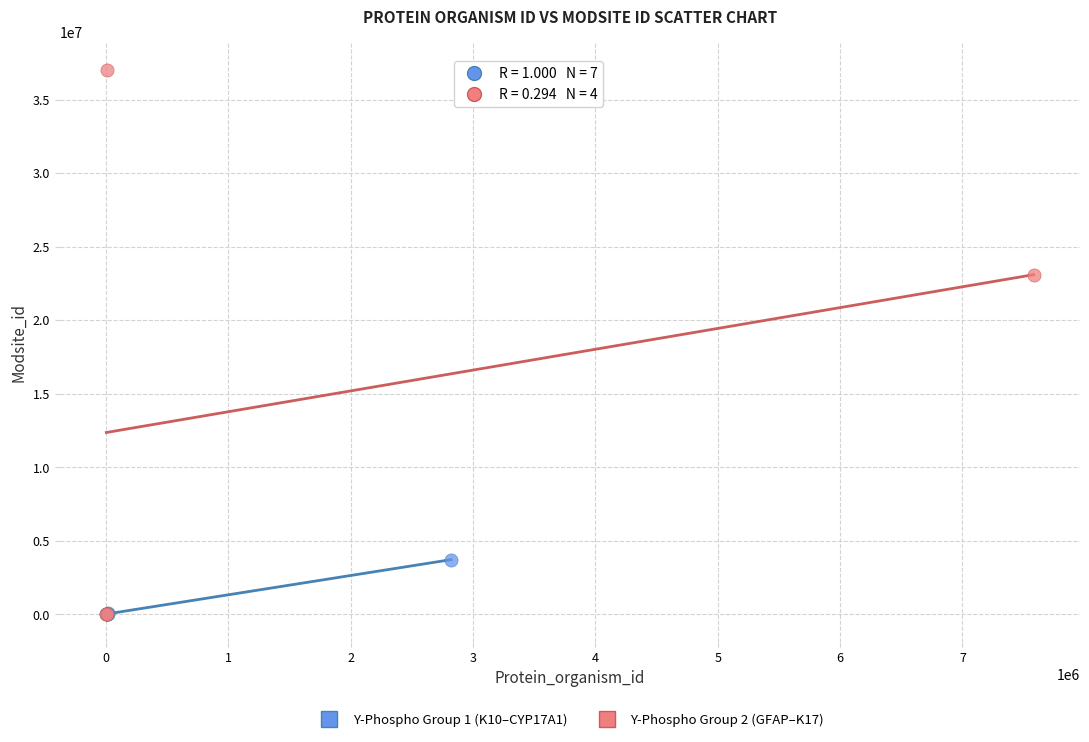

What are all the series names shown in the legend?

Y-Phospho Group 1 (K10–CYP17A1), Y-Phospho Group 2 (GFAP–K17)